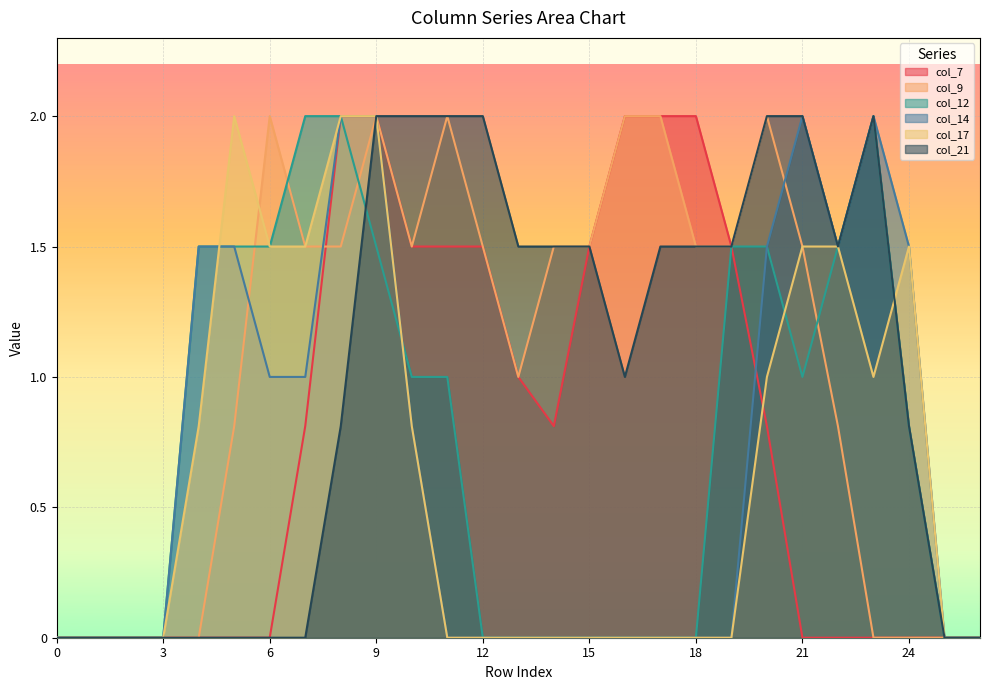

Where is col_7 nearest to the value 1?

13